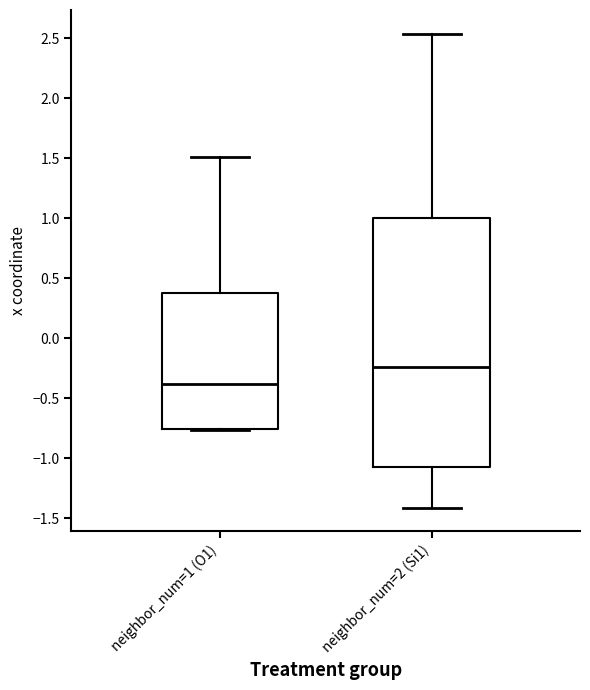

Where does the lower whisker of the box for neighbor_num=2 (Si1) end on the y-axis? The values are not printed on the chart, so give them approximately, as read against the axis.

-1.40